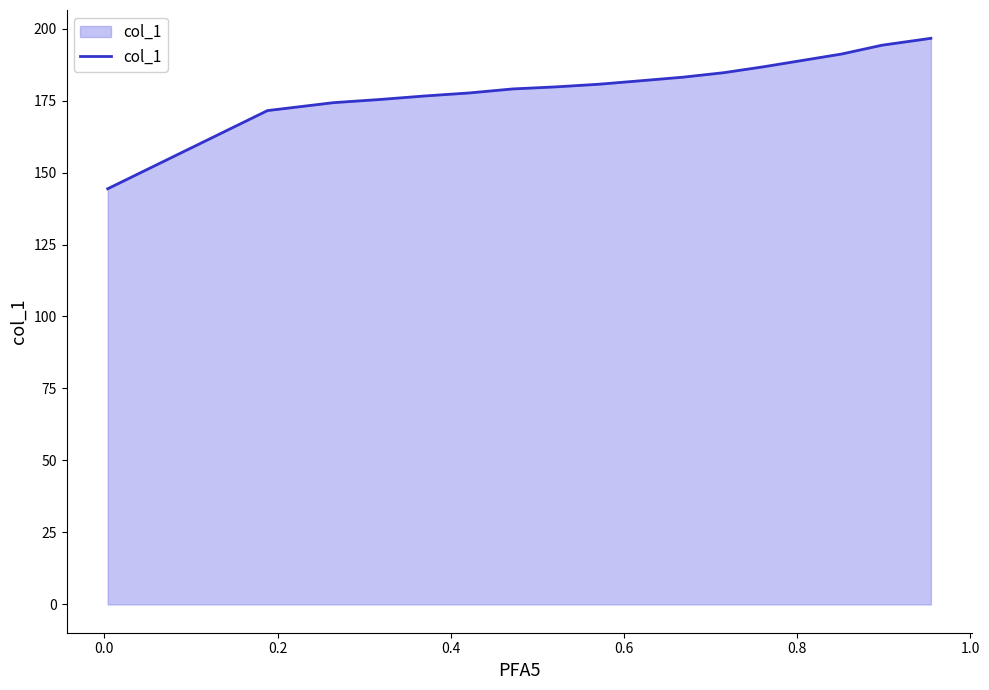

Does the chart have visible grid lines?

No